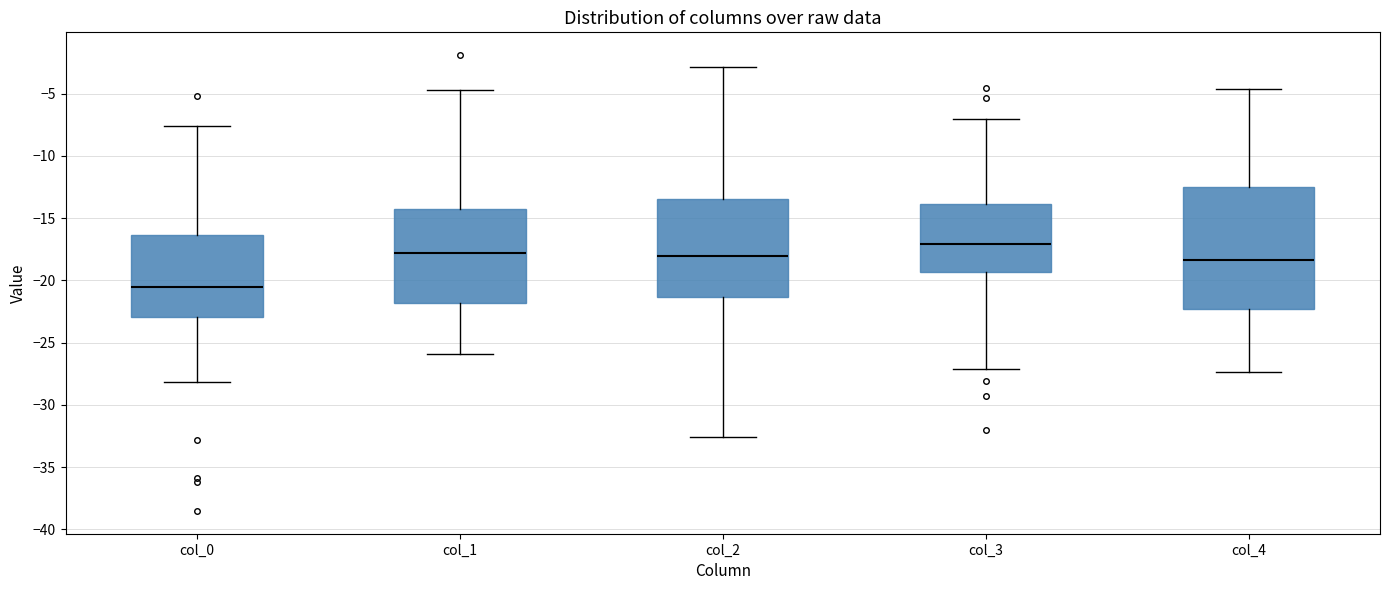

Reading left to right, read every box against the y-axis: the position of its median line, the range the box covers, and the ends of its whiskers. The values are not printed on the chart, so give them approximately, as read against the axis.

col_0: median -20.5, box -23.0 to -16.5, whiskers -28.0 to -7.5
col_1: median -18.0, box -22.0 to -14.0, whiskers -26.0 to -4.5
col_2: median -18.0, box -21.5 to -13.5, whiskers -32.5 to -3.0
col_3: median -17.0, box -19.5 to -14.0, whiskers -27.0 to -7.0
col_4: median -18.5, box -22.5 to -12.5, whiskers -27.5 to -4.5